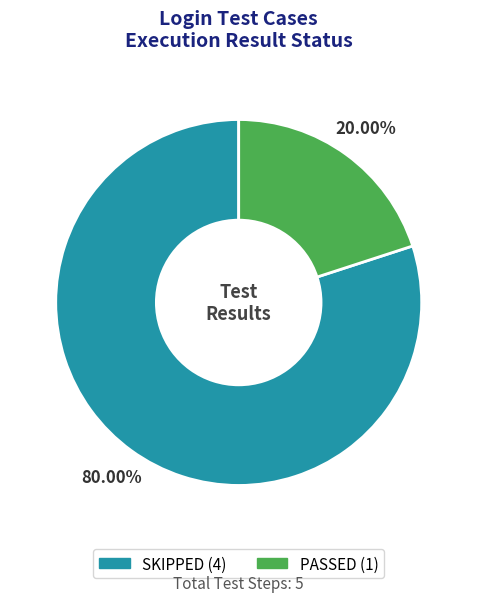

Which has a higher value, PASSED or SKIPPED?

SKIPPED